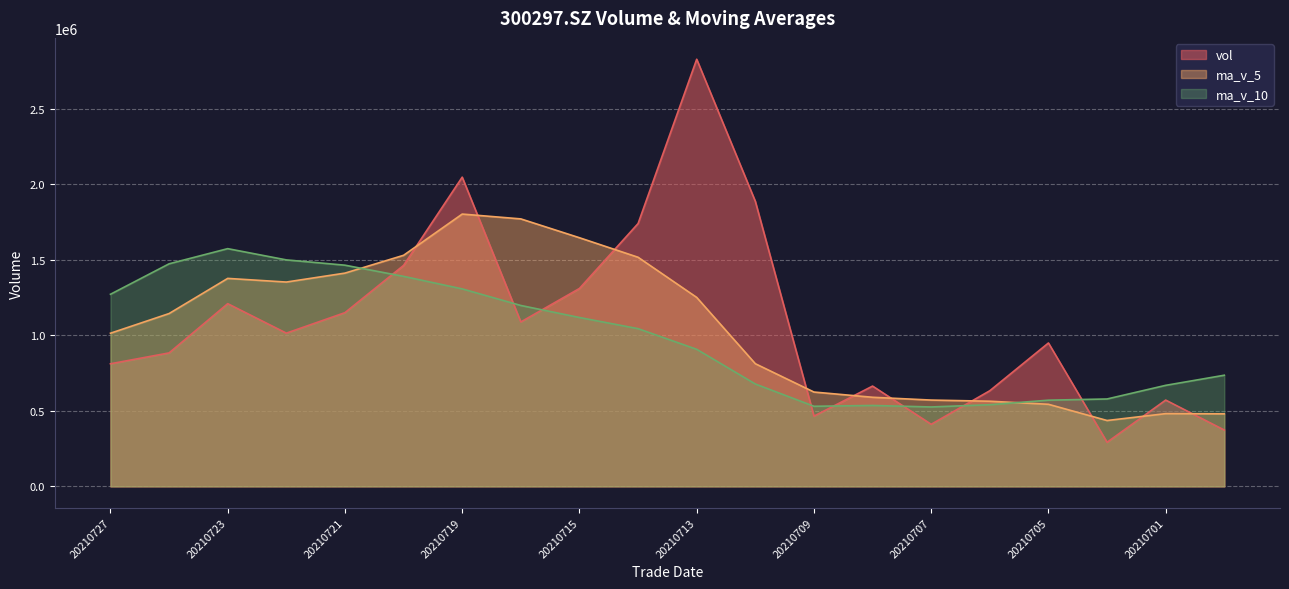

How many interior local valleys does the ma_v_5 series have?

2